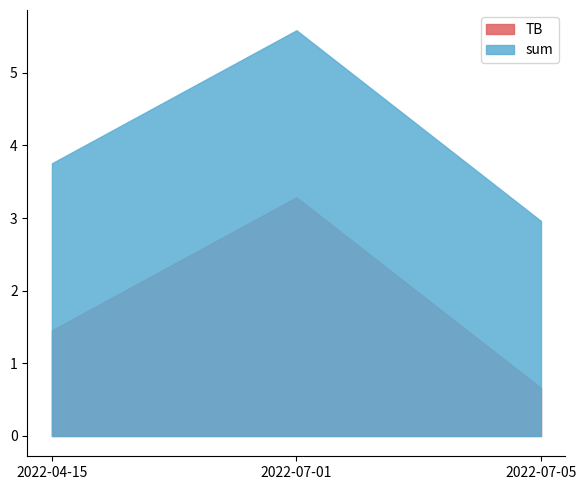

What are all the series names shown in the legend?

TB, sum